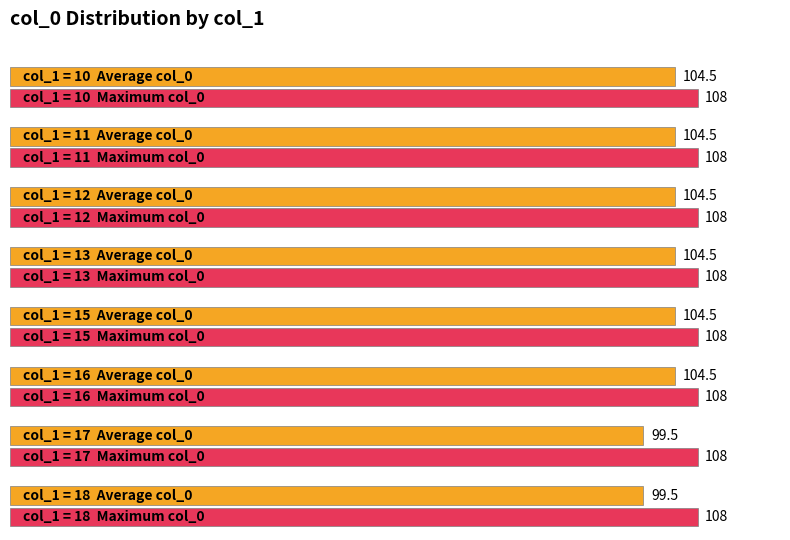

Count the number of data series in this chart.

2